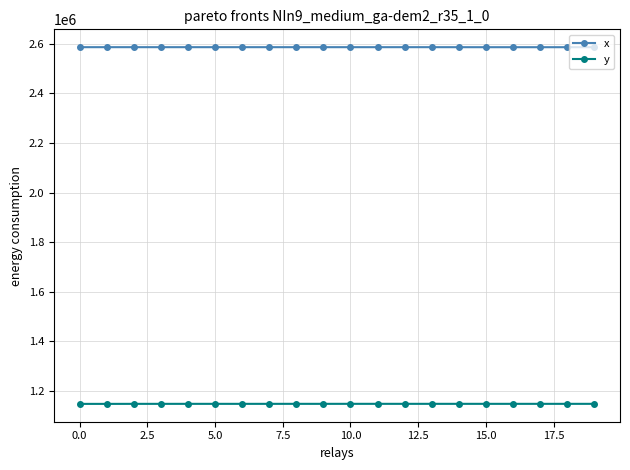

What is the average value of the x series?

2586207.0